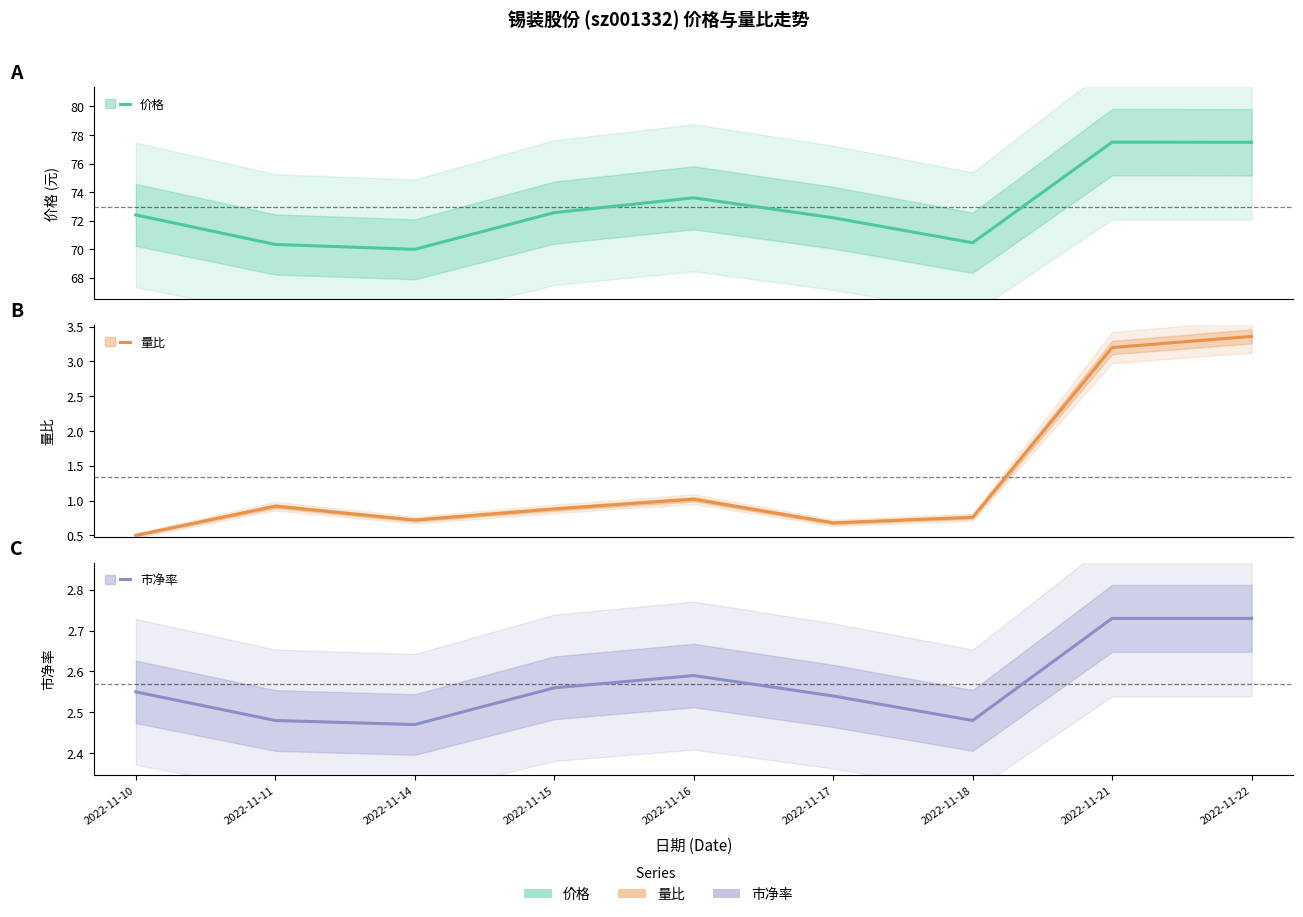

Reading right to left, list all the values displayed in this chart.

价格: 2022-11-22=77.5	2022-11-21=77.5	2022-11-18=70.5	2022-11-17=72.2	2022-11-16=73.6	2022-11-15=72.6	2022-11-14=70.0	2022-11-11=70.3	2022-11-10=72.4
量比: 2022-11-22=3.4	2022-11-21=3.2	2022-11-18=0.8	2022-11-17=0.7	2022-11-16=1.0	2022-11-15=0.9	2022-11-14=0.7	2022-11-11=0.9	2022-11-10=0.5
市净率: 2022-11-22=2.7	2022-11-21=2.7	2022-11-18=2.5	2022-11-17=2.5	2022-11-16=2.6	2022-11-15=2.6	2022-11-14=2.5	2022-11-11=2.5	2022-11-10=2.5